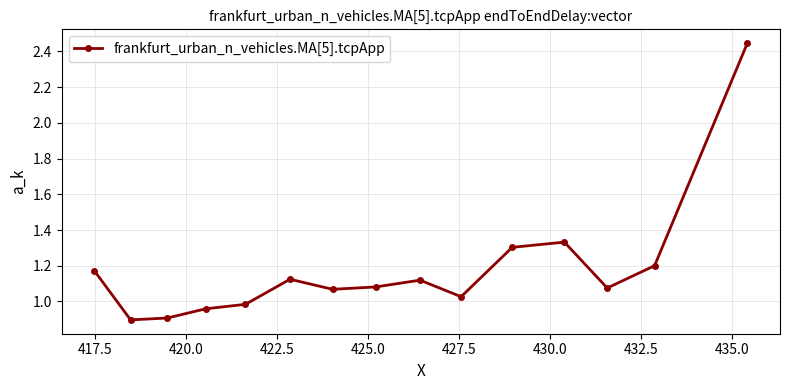

What is the minimum value shown in the chart?

0.9